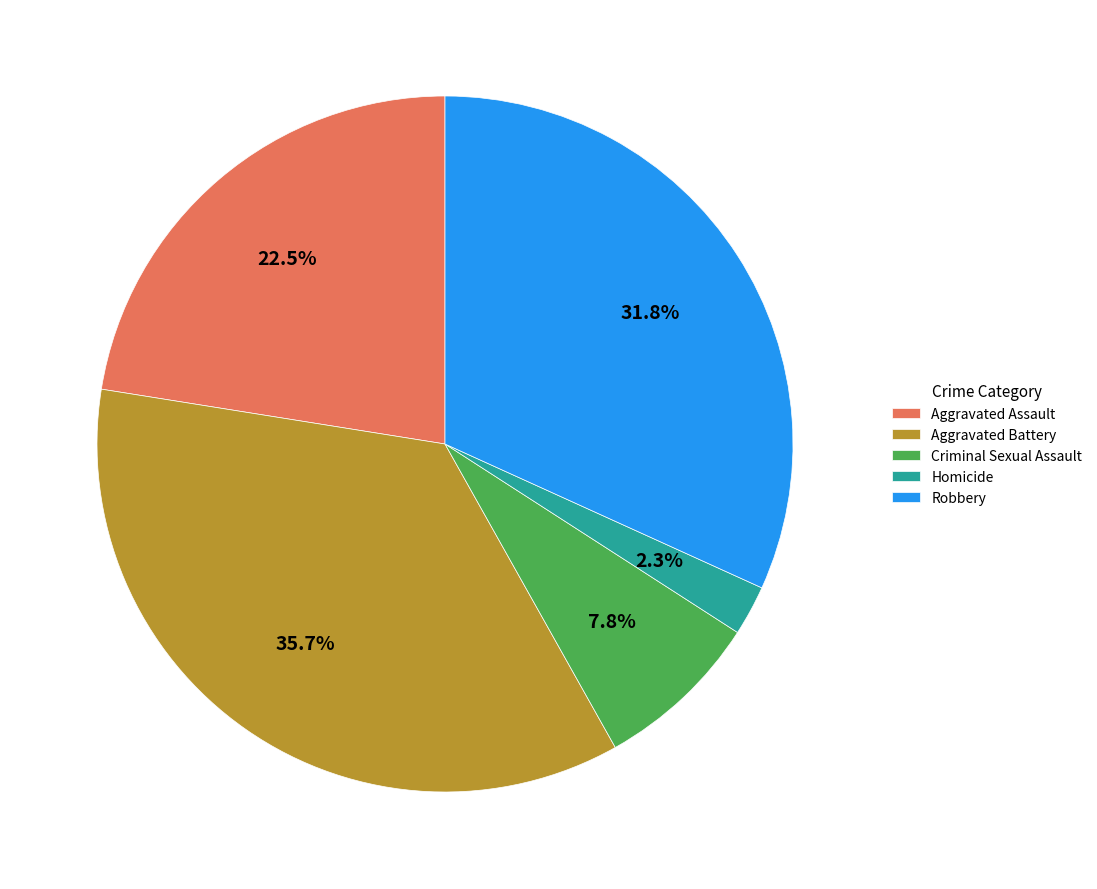

Between Criminal Sexual Assault and Homicide, which is larger?

Criminal Sexual Assault